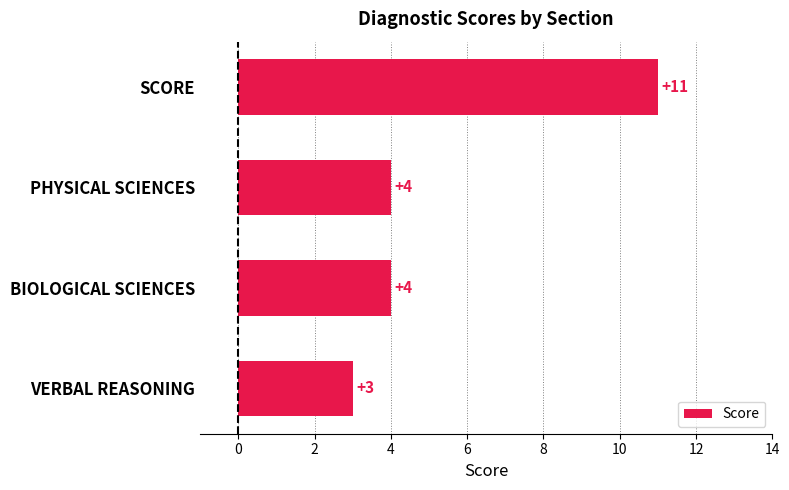

The chart shows a value of 11 at SCORE. True or false?

True